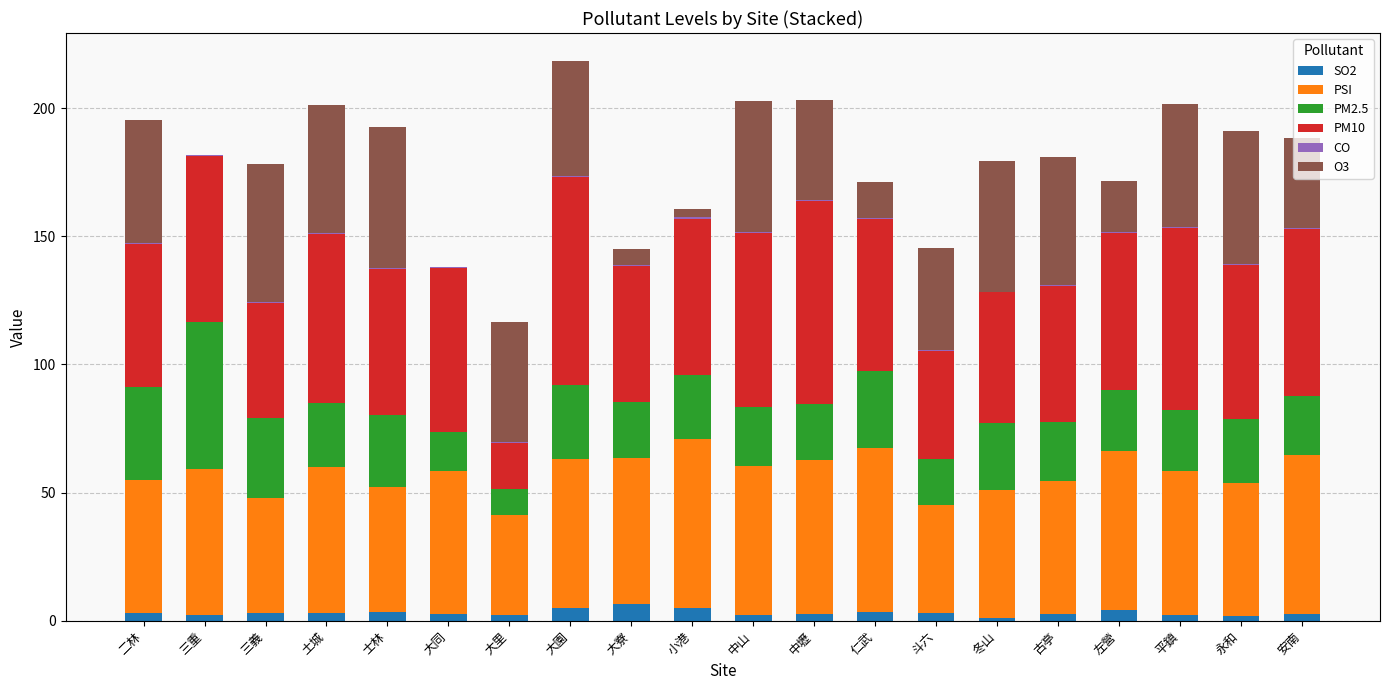

What is the sum of all SO2 values?

62.8